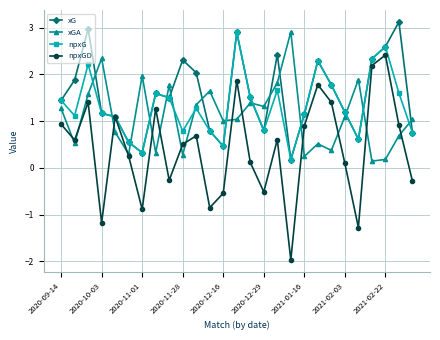

List the series in order of their overall mean, lowest first.

npxGD, xGA, npxG, xG